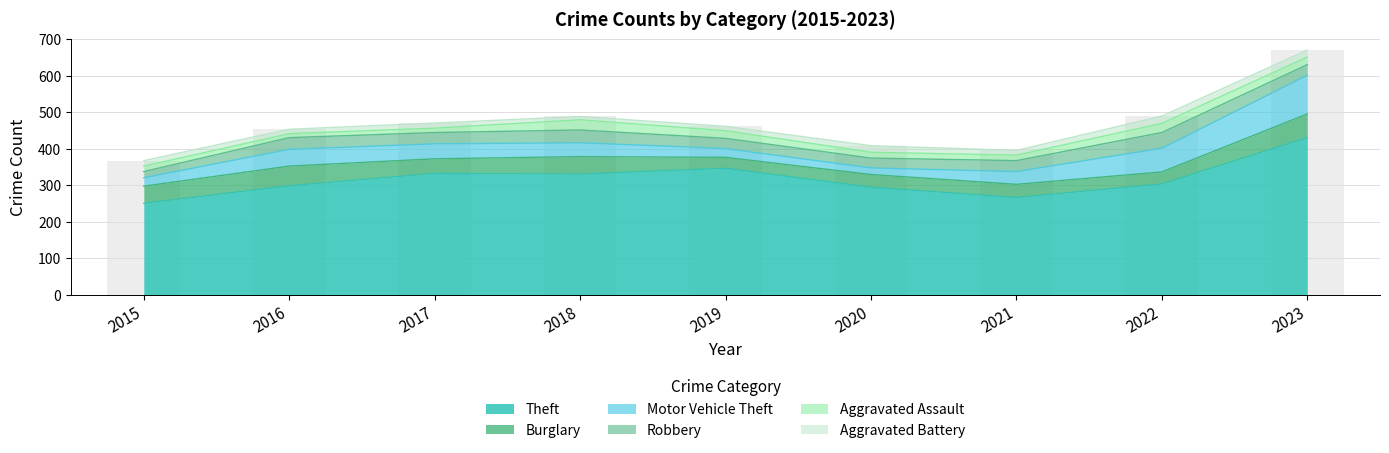

Where is Burglary nearest to the value 47?

2015